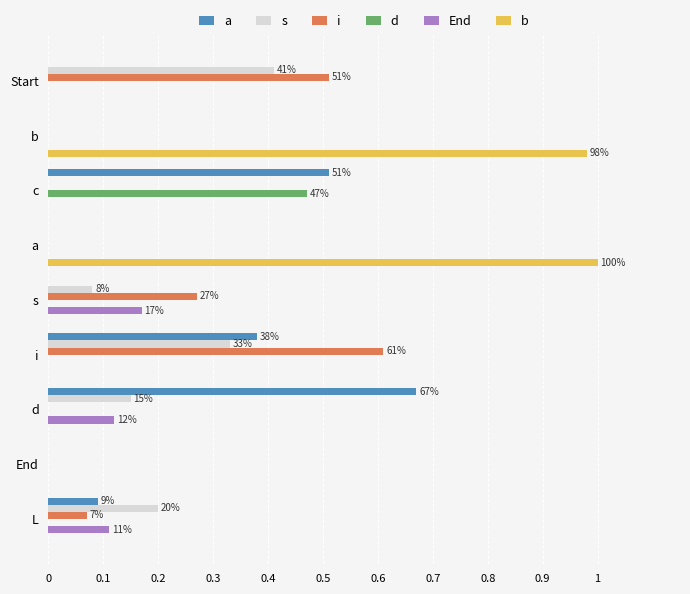

Is it true that a equals 0.3 at d?

False